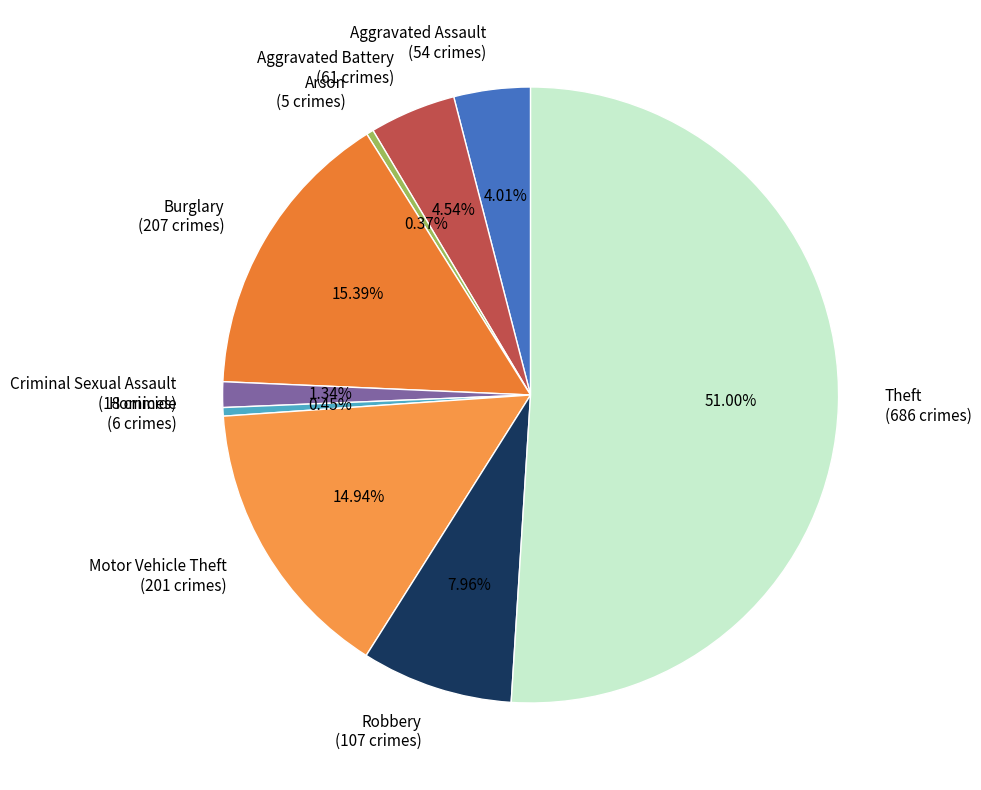

Do Aggravated Battery and Theft together represent more than half of the pie?

Yes